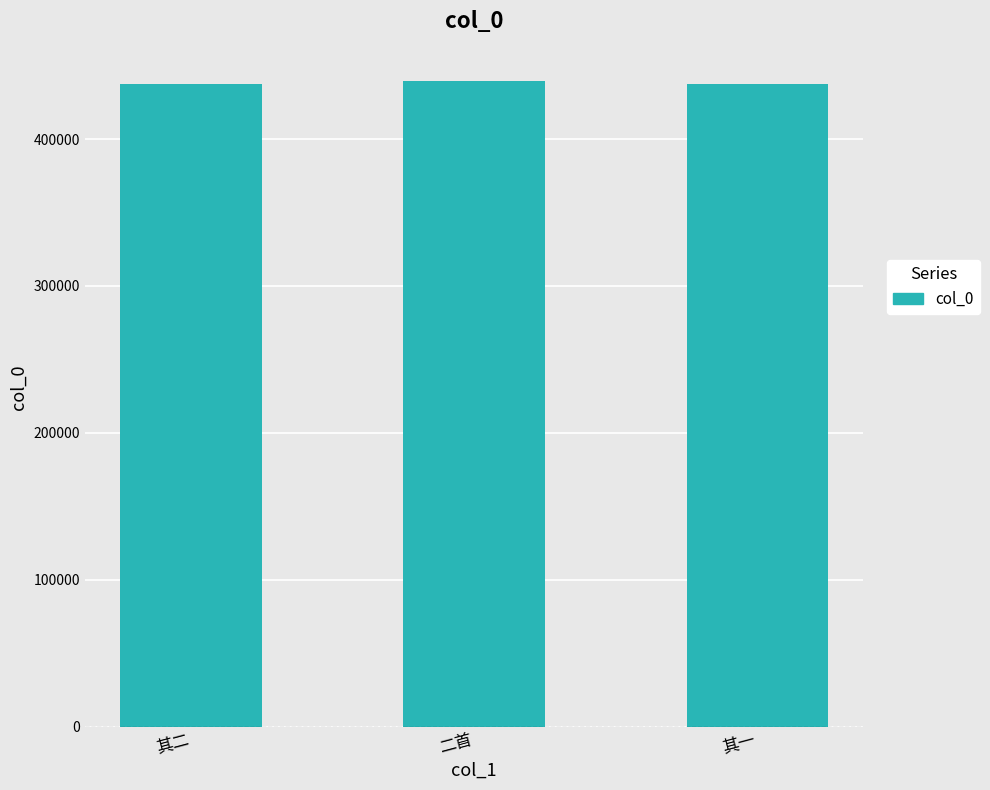

What is the approximate value at 其一?

437508